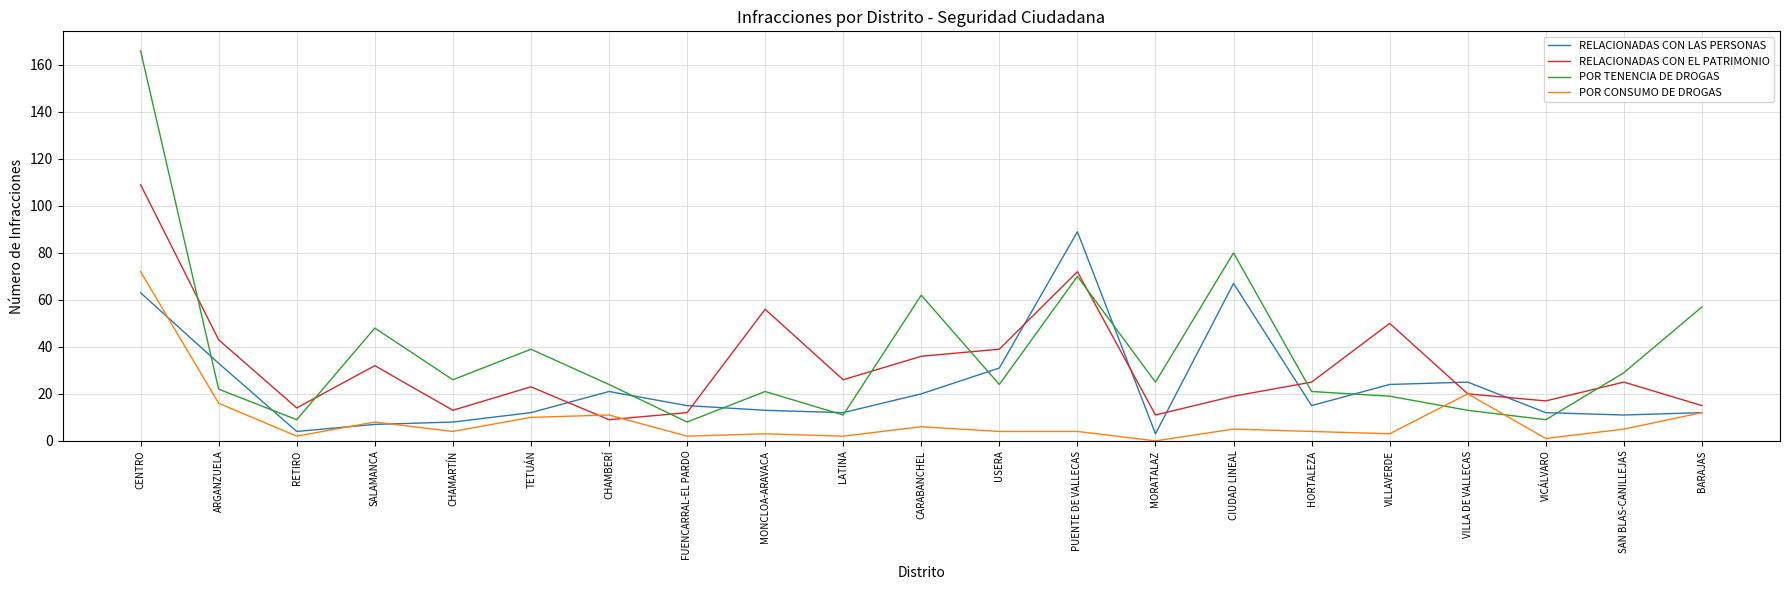

List the series in order of their peak value, highest first.

POR TENENCIA DE DROGAS, RELACIONADAS CON EL PATRIMONIO, RELACIONADAS CON LAS PERSONAS, POR CONSUMO DE DROGAS